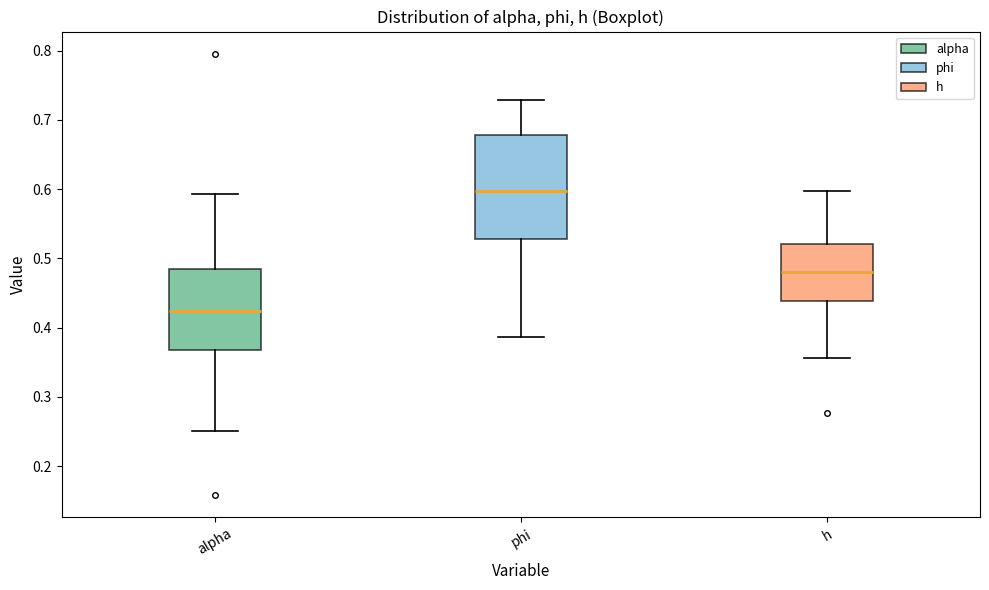

Reading left to right, read every box against the y-axis: the position of its median line, the range the box covers, and the ends of its whiskers. The values are not printed on the chart, so give them approximately, as read against the axis.

alpha: median 0.42, box 0.37 to 0.48, whiskers 0.25 to 0.59
phi: median 0.60, box 0.53 to 0.68, whiskers 0.39 to 0.73
h: median 0.48, box 0.44 to 0.52, whiskers 0.36 to 0.60